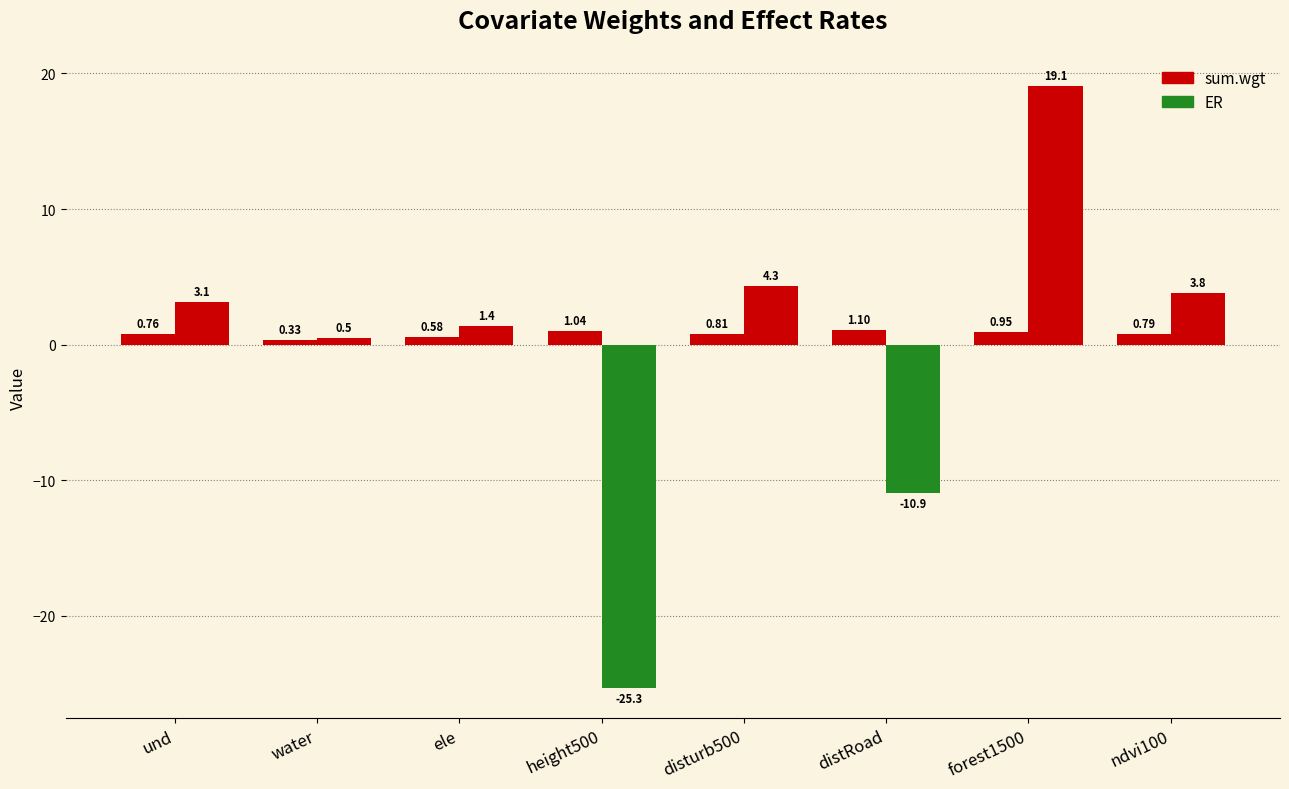

How many bars are there in total?

16